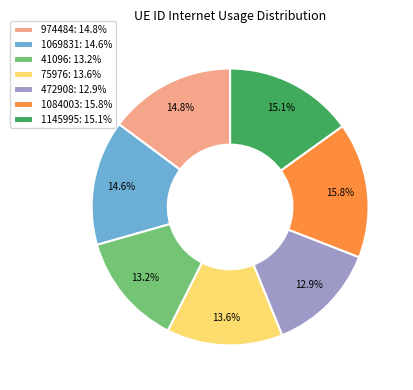

Between 1069831 and 41096, which is larger?

1069831